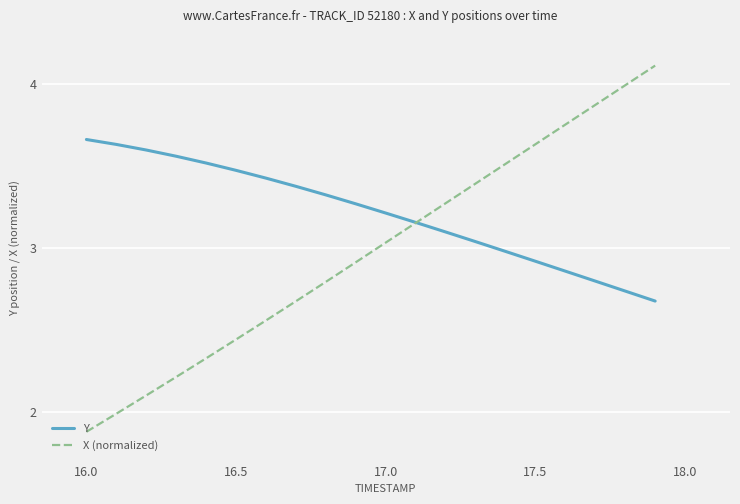

What is the sum of all Y values?

64.3